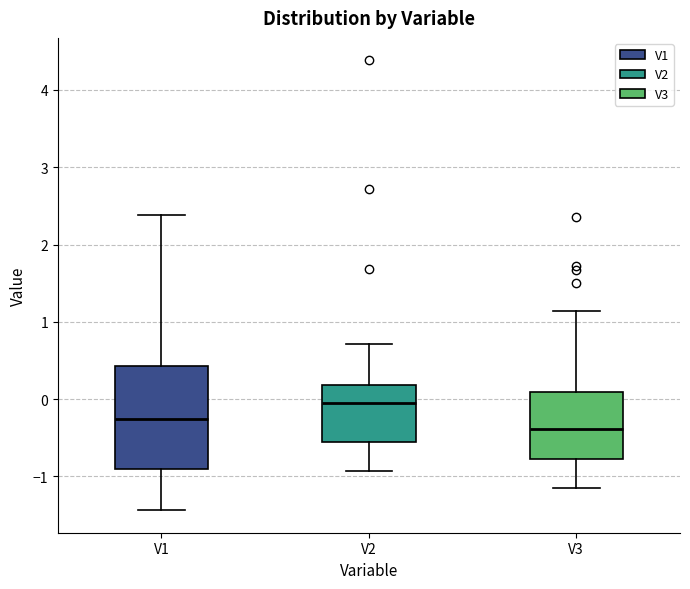

Reading left to right, read every box against the y-axis: the position of its median line, the range the box covers, and the ends of its whiskers. The values are not printed on the chart, so give them approximately, as read against the axis.

V1: median -0.3, box -0.9 to 0.4, whiskers -1.4 to 2.4
V2: median -0.1, box -0.6 to 0.2, whiskers -0.9 to 0.7
V3: median -0.4, box -0.8 to 0.1, whiskers -1.1 to 1.1